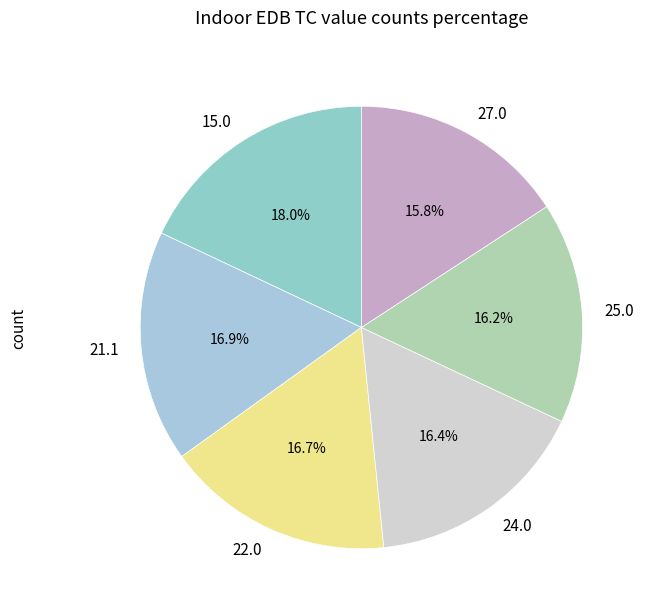

Is there a majority slice in this chart?

No